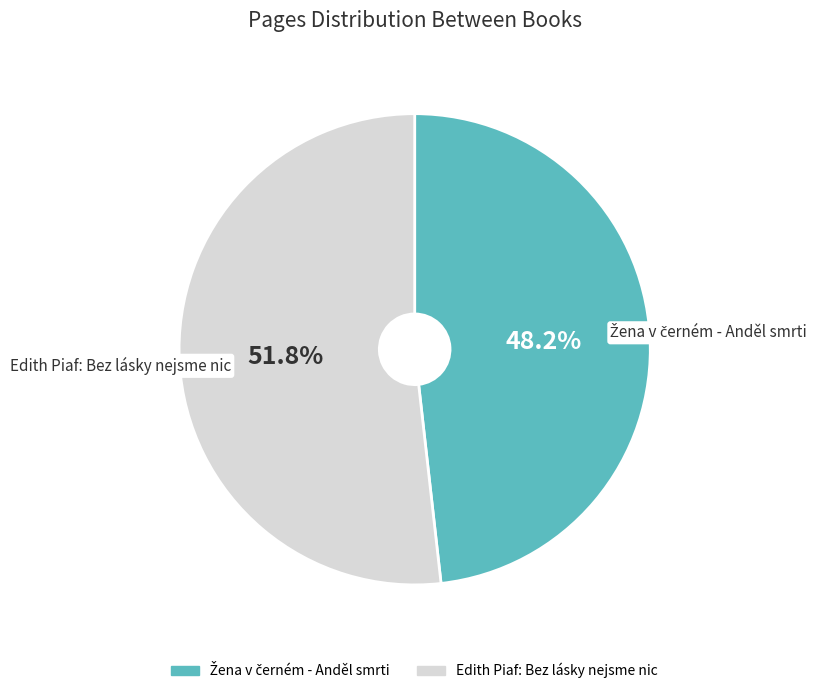

What percentage is NOT represented by Edith Piaf: Bez lásky nejsme nic?

48.2%